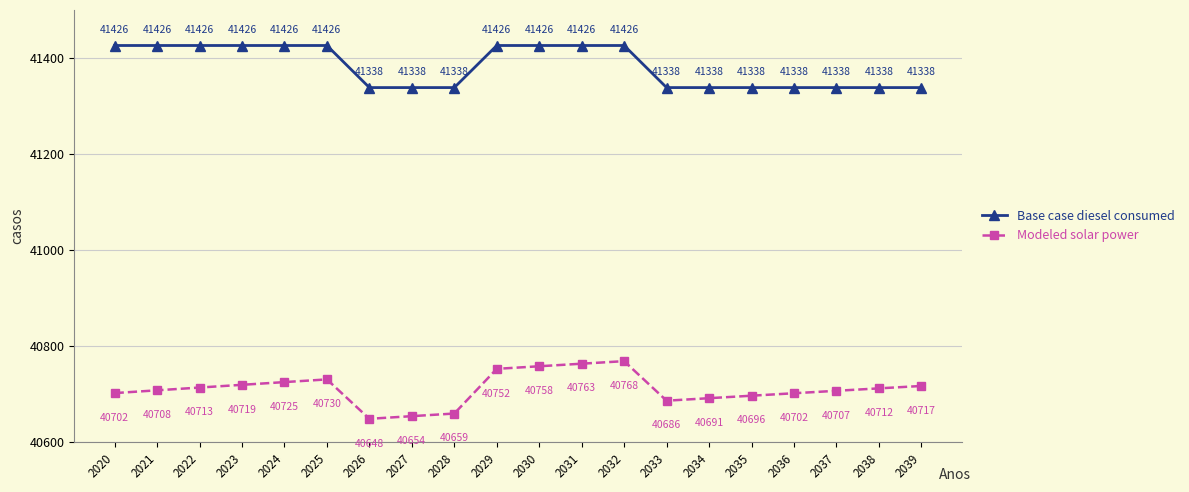

Which series has the largest range (max minus min)?

Modeled solar power